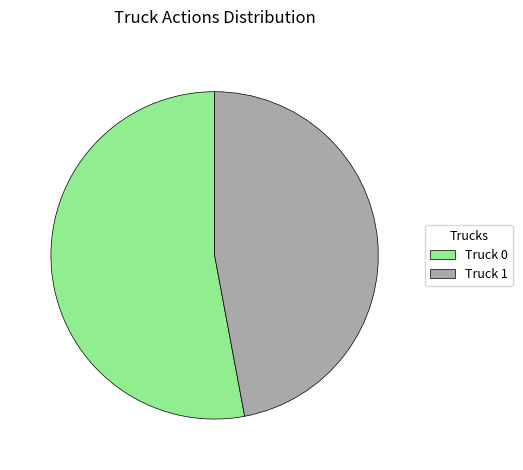

How many slices are in this pie chart?

2